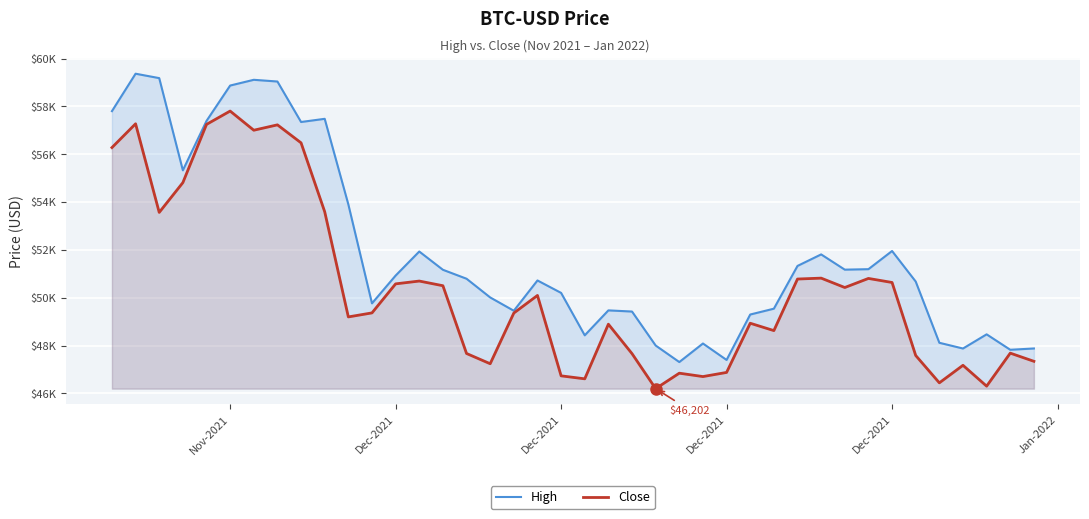

How many lines are shown in the chart?

2